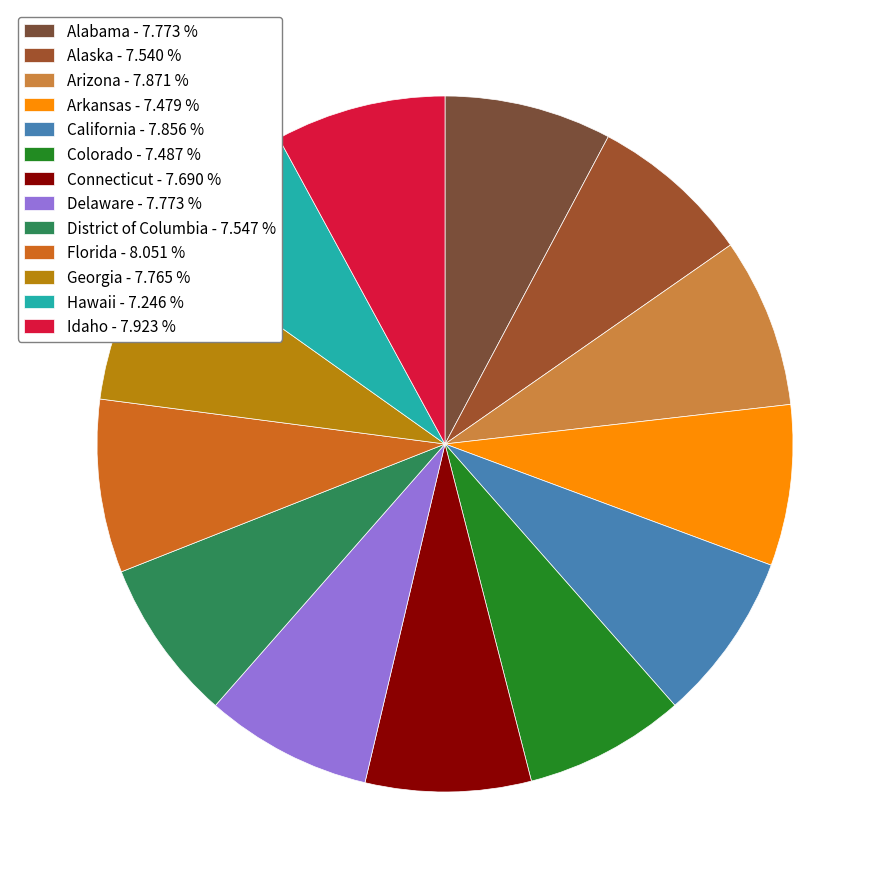

Does Georgia represent more than half of the total?

No